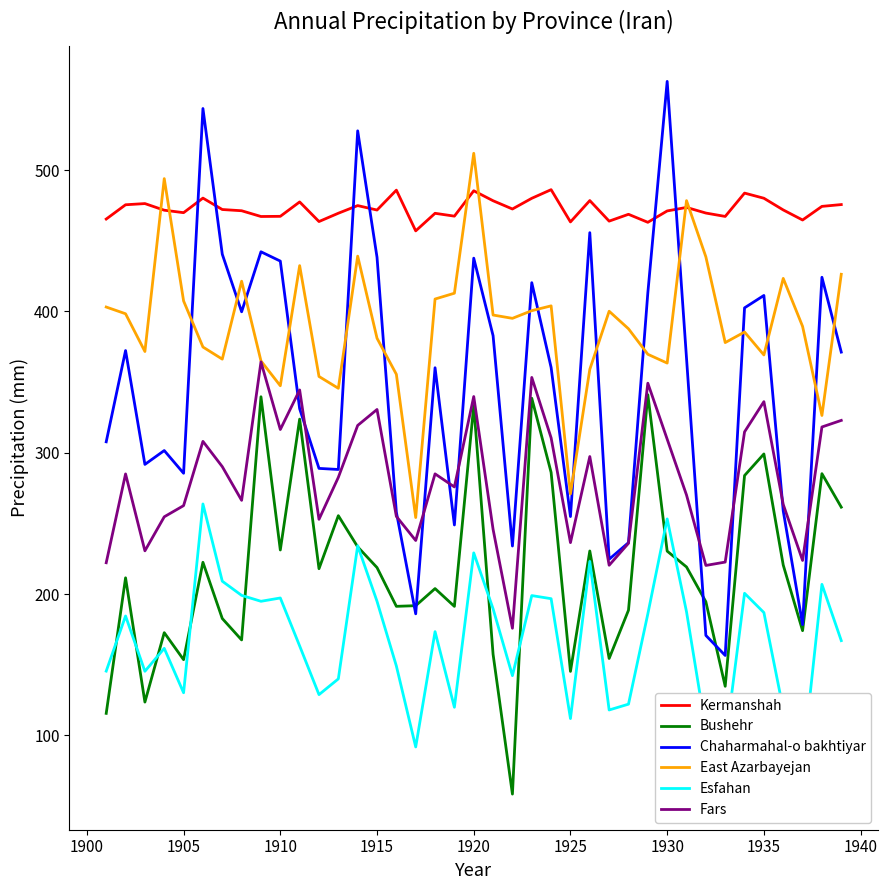

Which series has the largest total across all categories?

Kermanshah